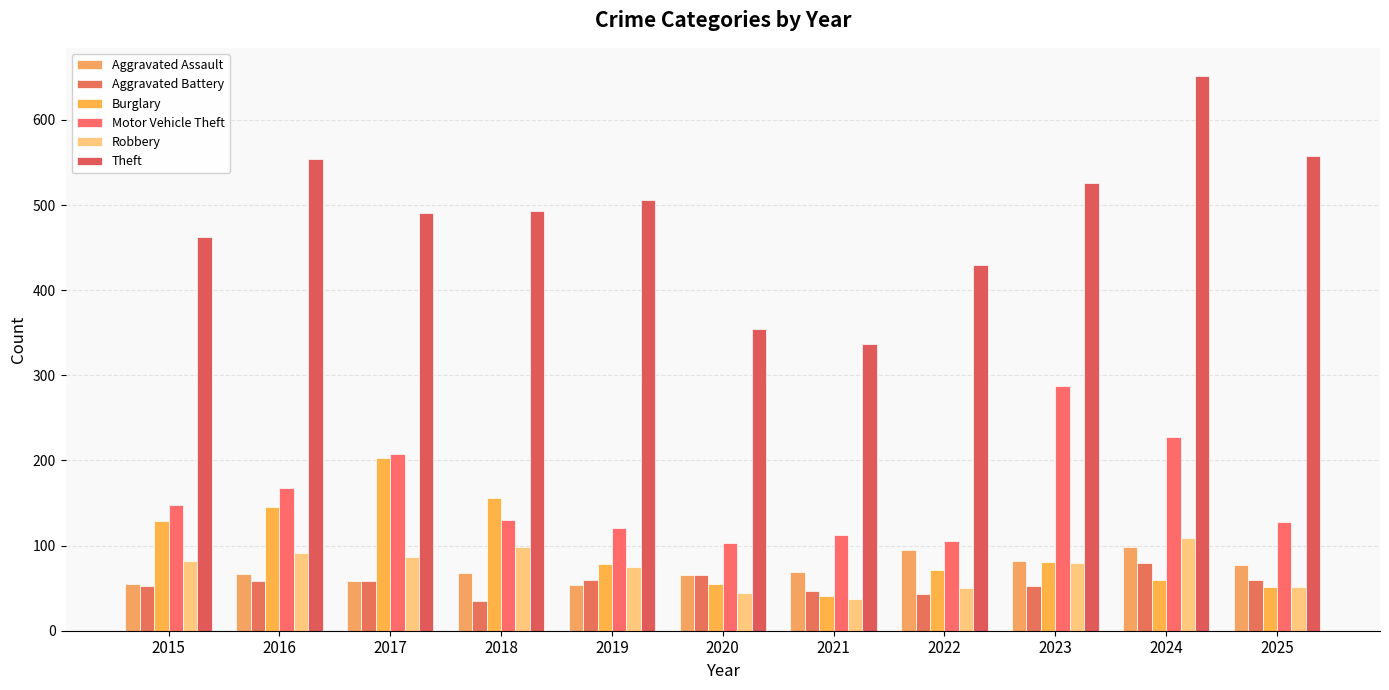

What is the total value across all series at 2025?

924